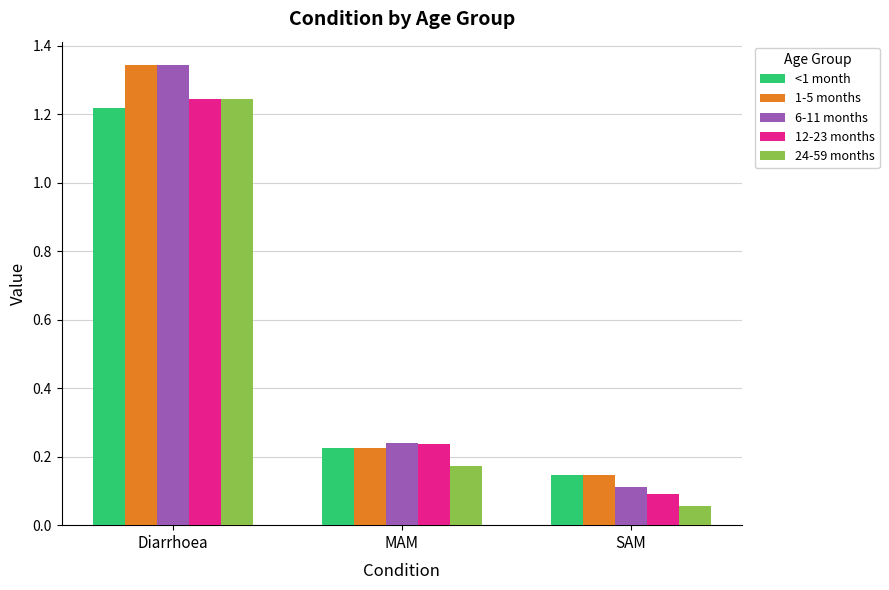

Between Diarrhoea and MAM, which series saw the biggest shift?

1-5 months